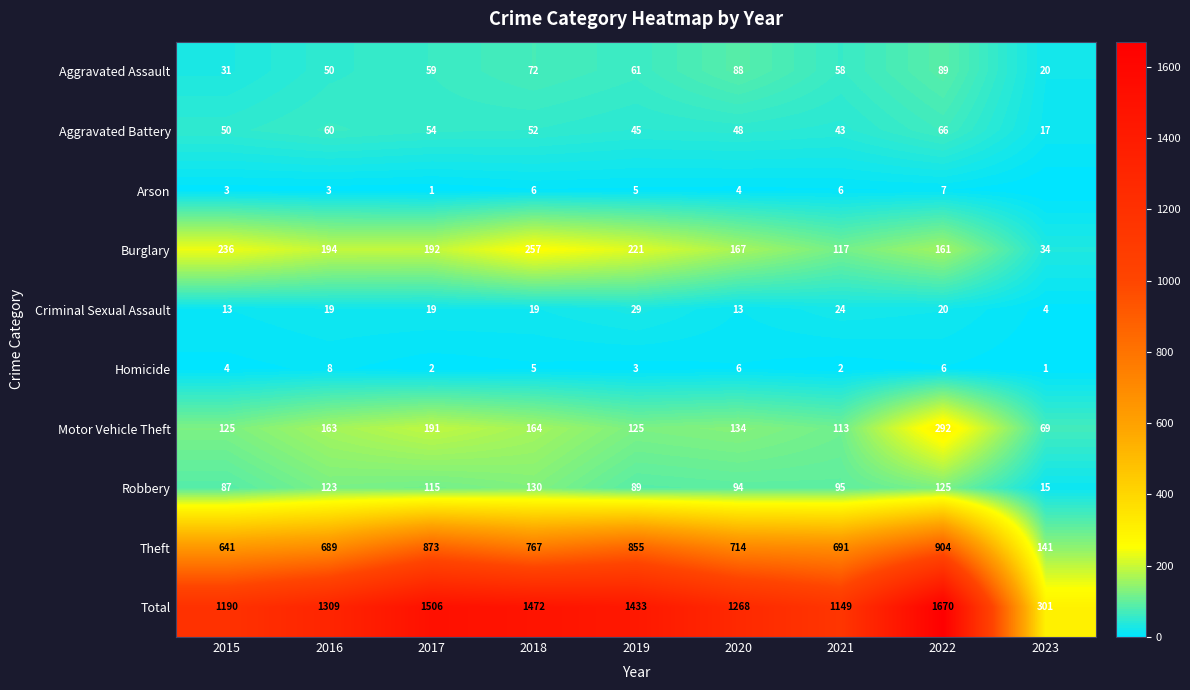

Rank the categories by Homicide value from highest to lowest.

2016, 2020, 2022, 2018, 2015, 2019, 2017, 2021, 2023